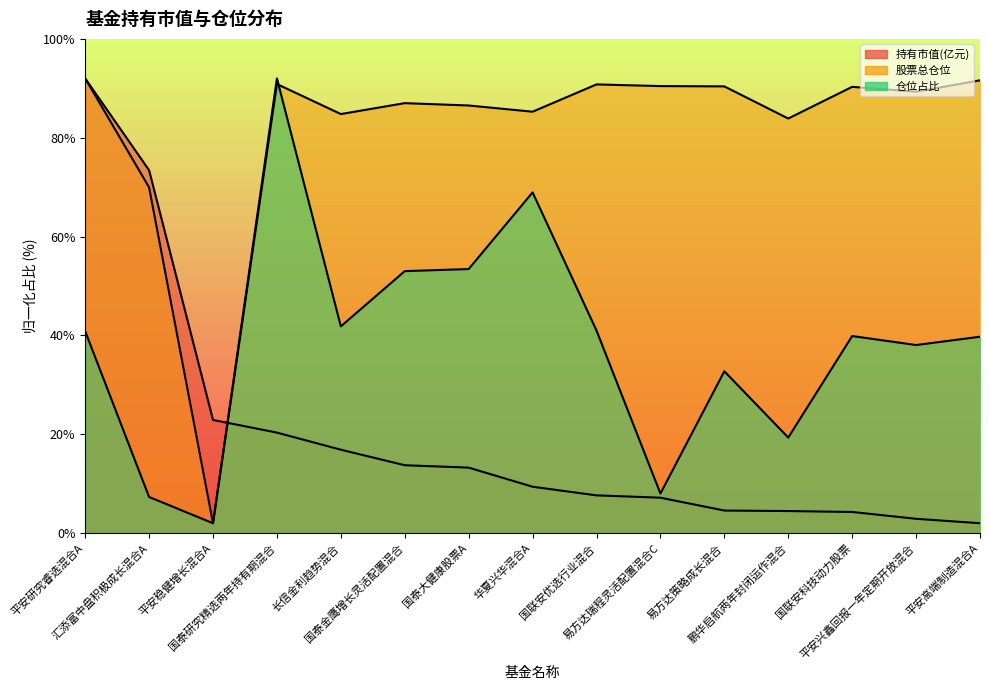

How many values in the 股票总仓位 series are below 89?

7